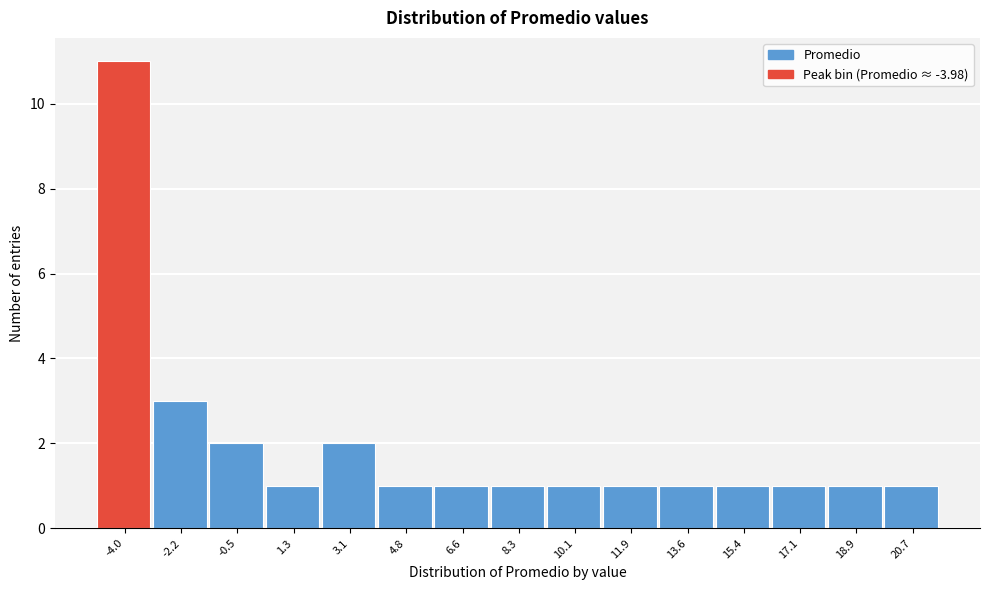

Reading left to right, list all the values displayed in this chart.

11	3	2	1	2	1	1	1	1	1	1	1	1	1	1